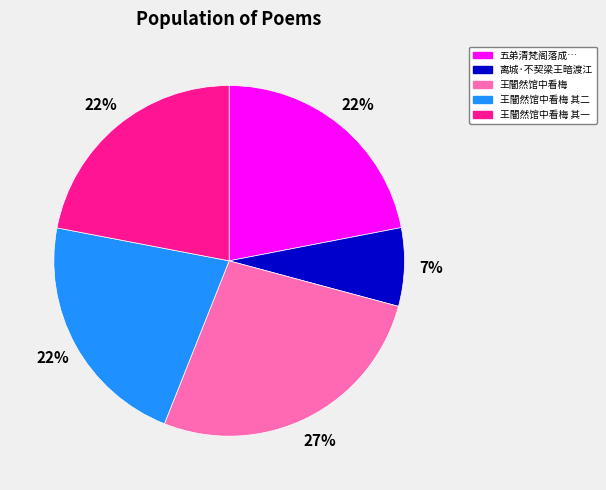

Approximately how many times larger is the value at 王闇然馆中看梅 其二 compared to 五弟清梵阁落成…?

1.0